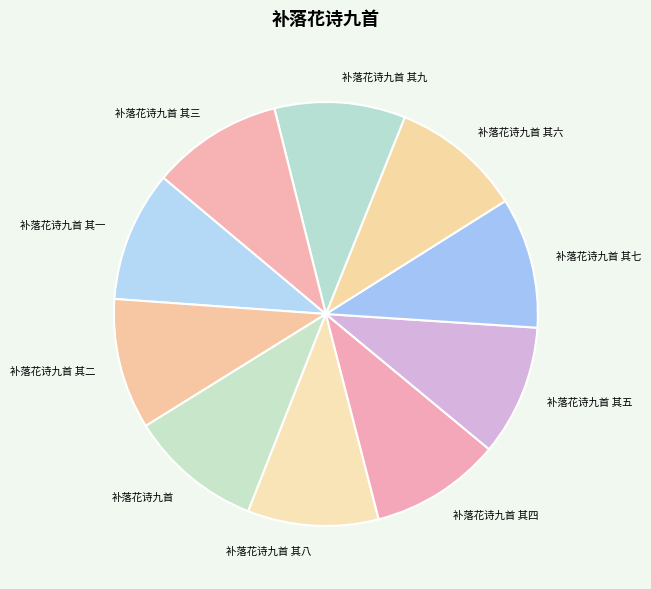

What is the ratio of the value at 补落花诗九首 to the value at 补落花诗九首 其九?

1.0